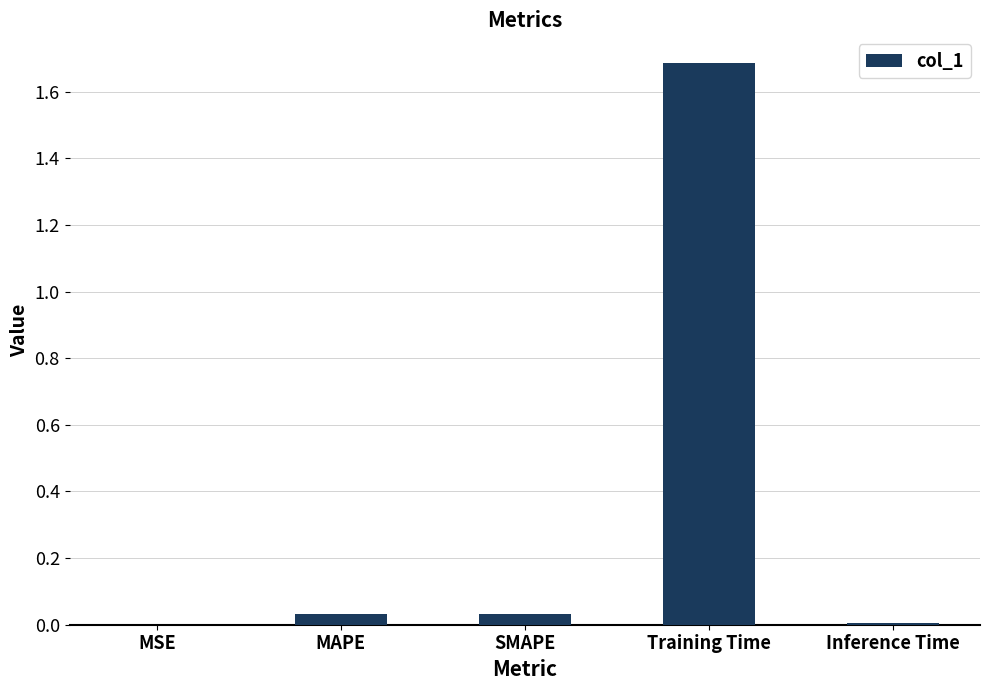

Which has a higher value, MSE or Training Time?

Training Time